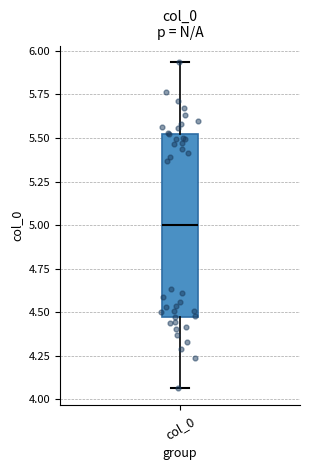

Transcribe this box plot: give where the median line is, the range the box spans, and where the two whiskers end, as read against the y-axis. The values are not printed on the chart, so give them approximately, as read against the axis.

median 5.00, box 4.45 to 5.55, whiskers 4.05 to 5.95